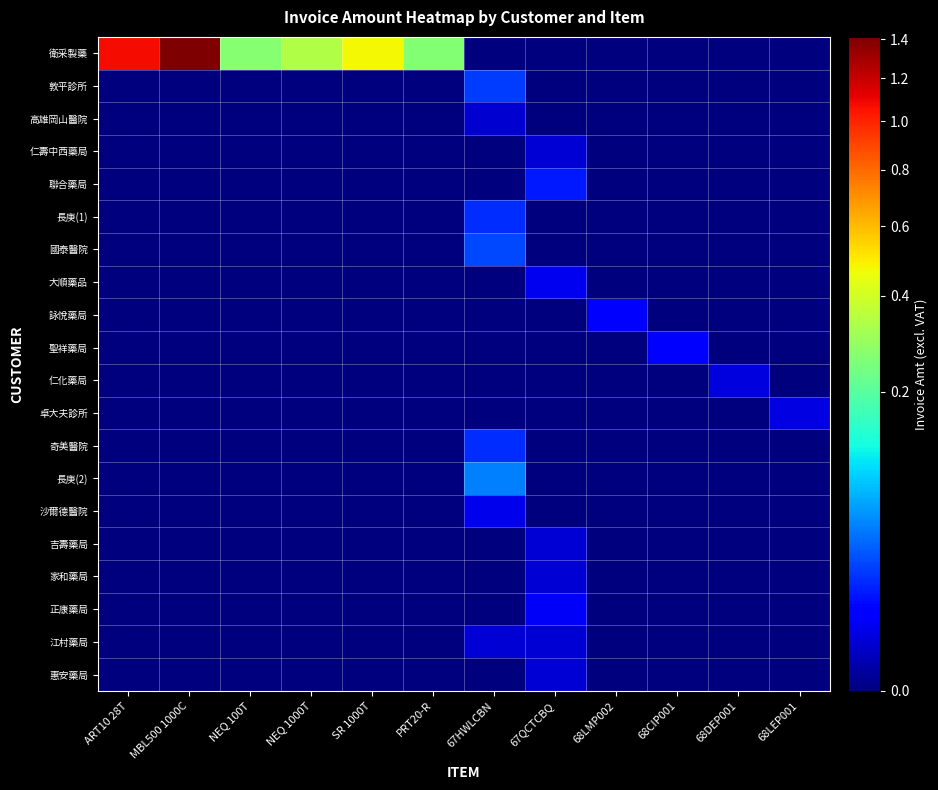

Count the number of categories in the chart.

12